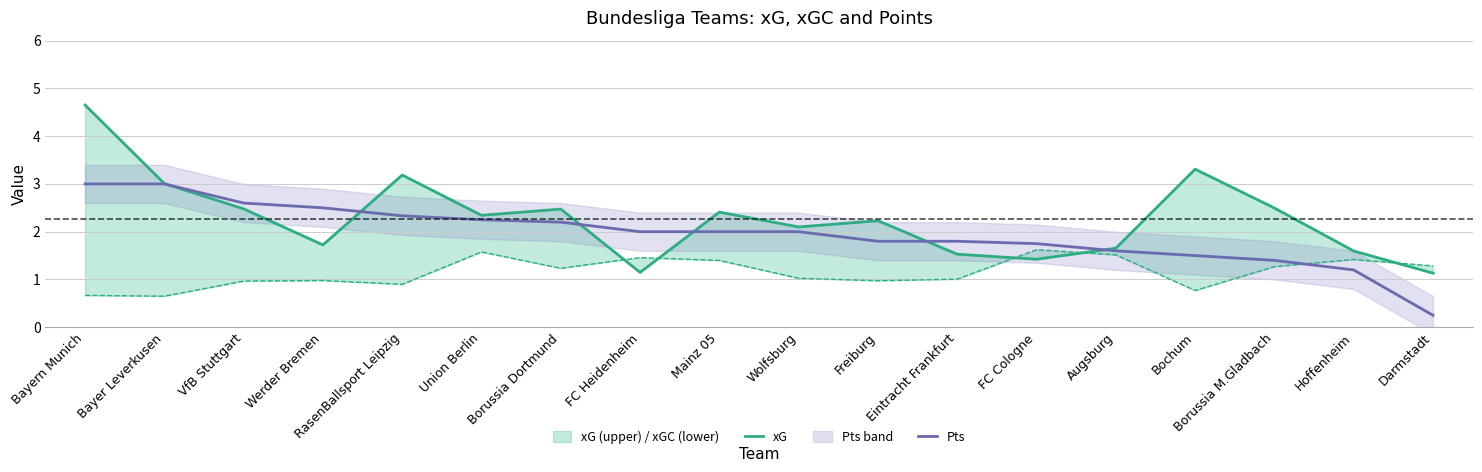

What is the difference between the Pts values at Union Berlin and VfB Stuttgart?

0.4